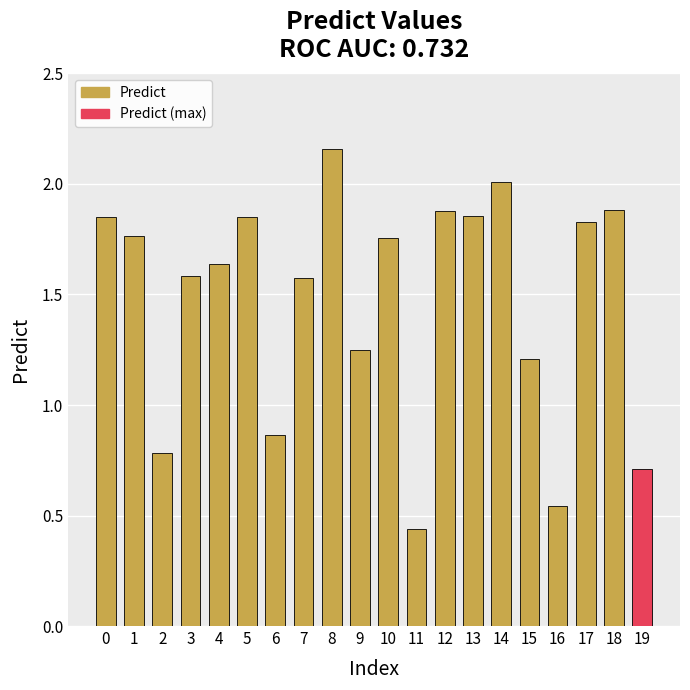

At which category does the chart reach its peak across all series?

8